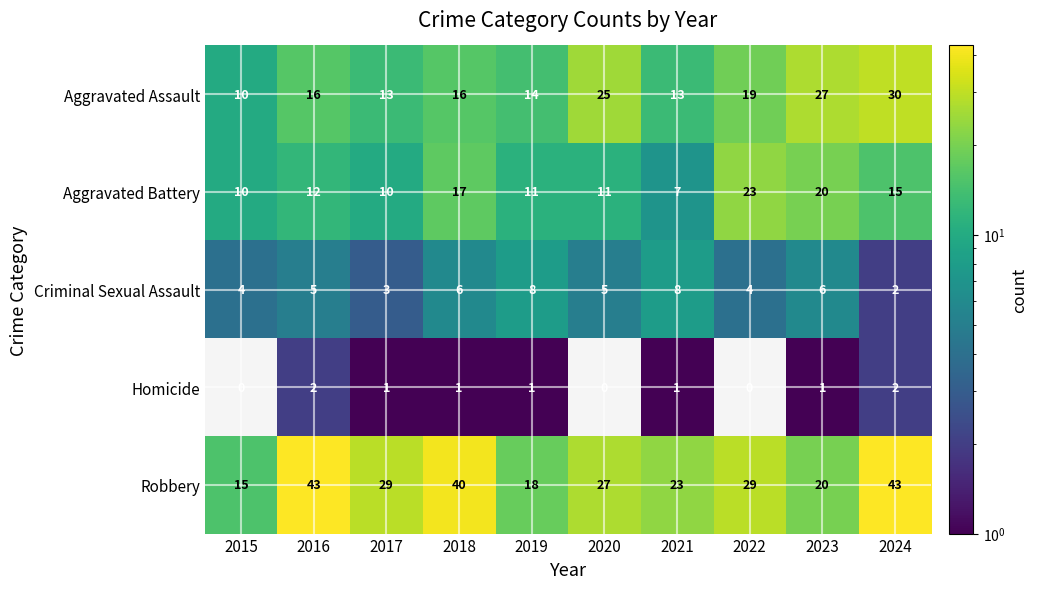

List the series in order of their overall mean, highest first.

Robbery, Aggravated Assault, Aggravated Battery, Criminal Sexual Assault, Homicide